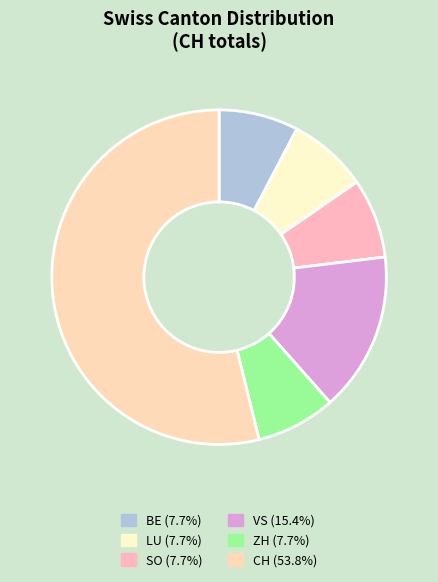

How many slices are in this pie chart?

6